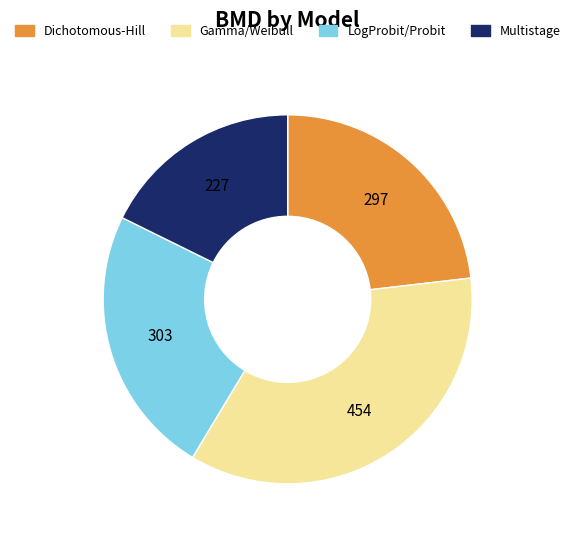

Does any single category account for the majority?

No